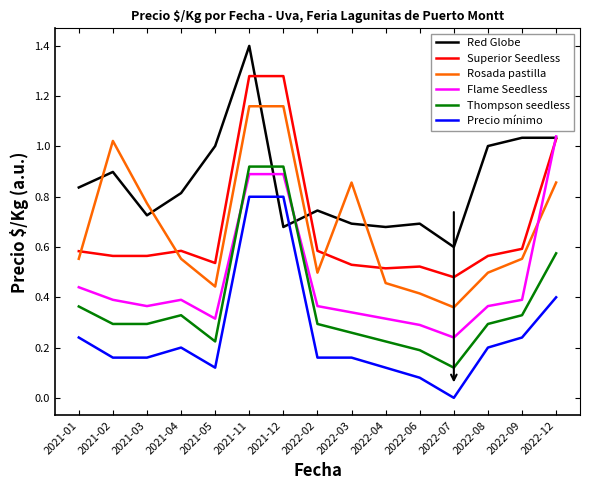

How many intersections are there between Red Globe and Precio mínimo?

2